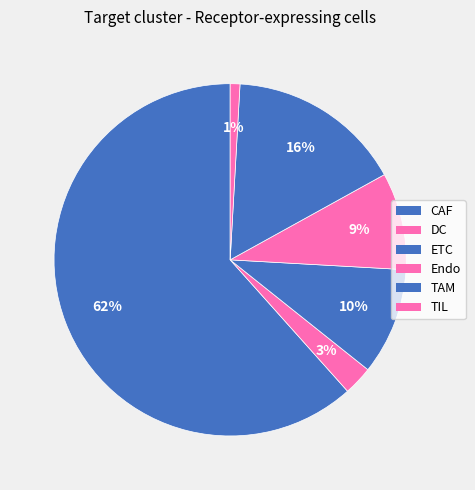

The TIL slice represents 1% of the pie. True or false?

True